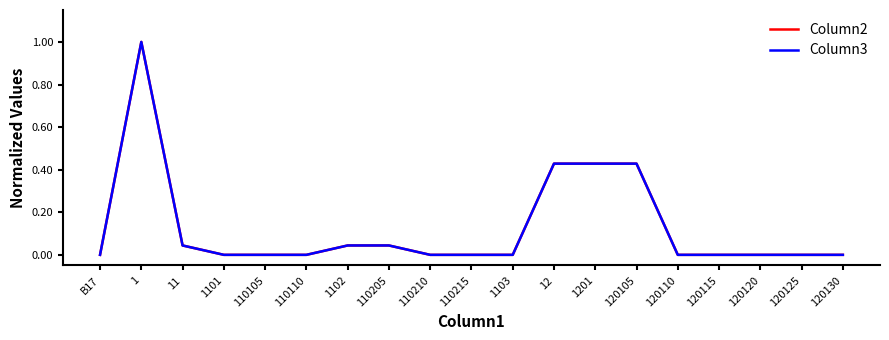

Is this an area chart (filled region under the line)?

No